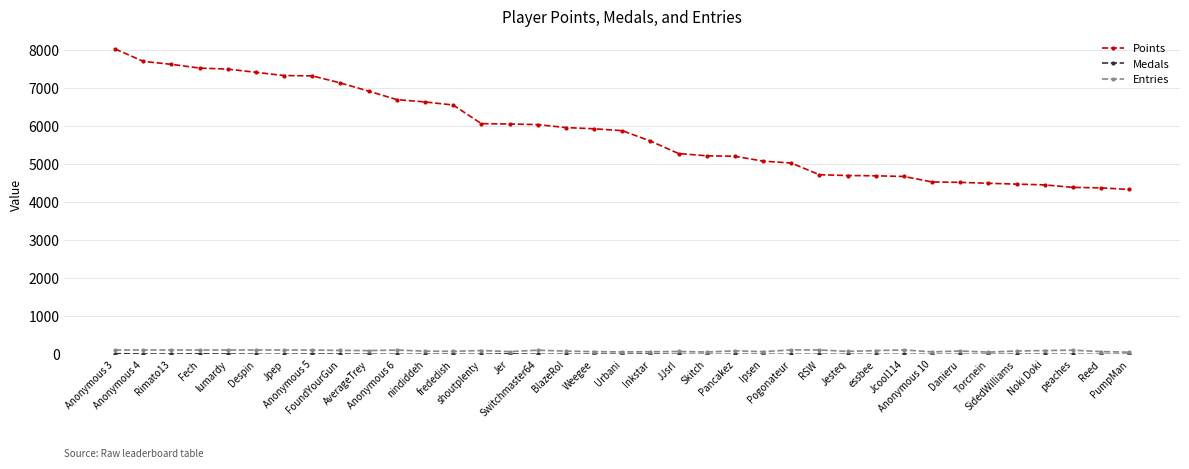

True or false: Points and Entries cross at least once.

False